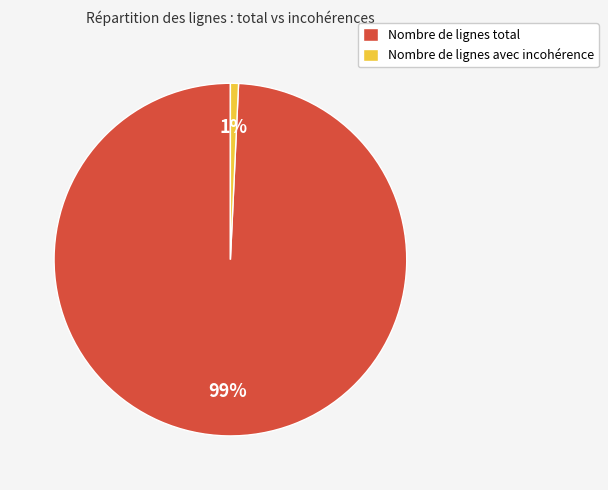

Rank the categories by value from lowest to highest.

Nombre de lignes avec incohérence, Nombre de lignes total